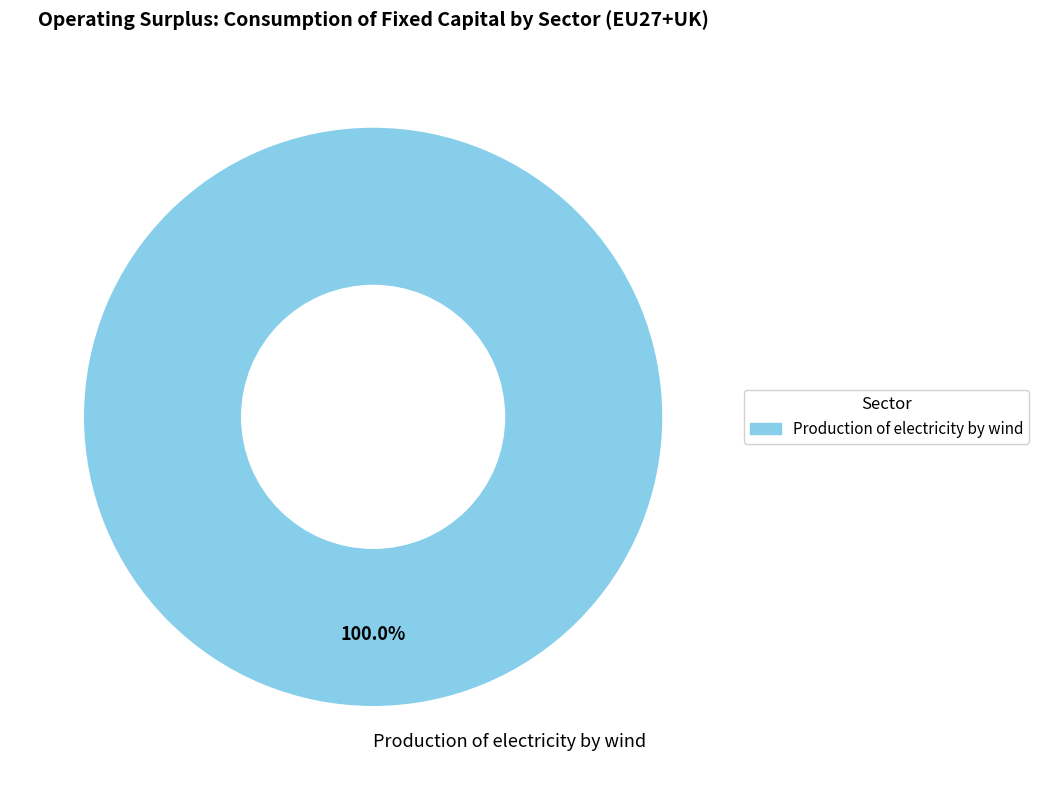

Rank the categories by value from highest to lowest.

Production of electricity by wind